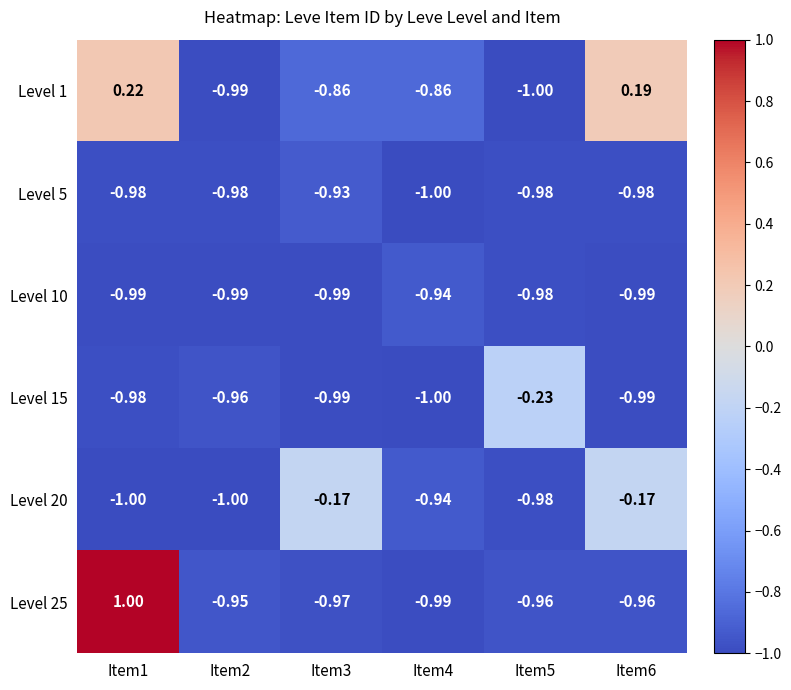

Is the value of Level 20 at Item6 greater than the value of Level 10 at Item5?

Yes